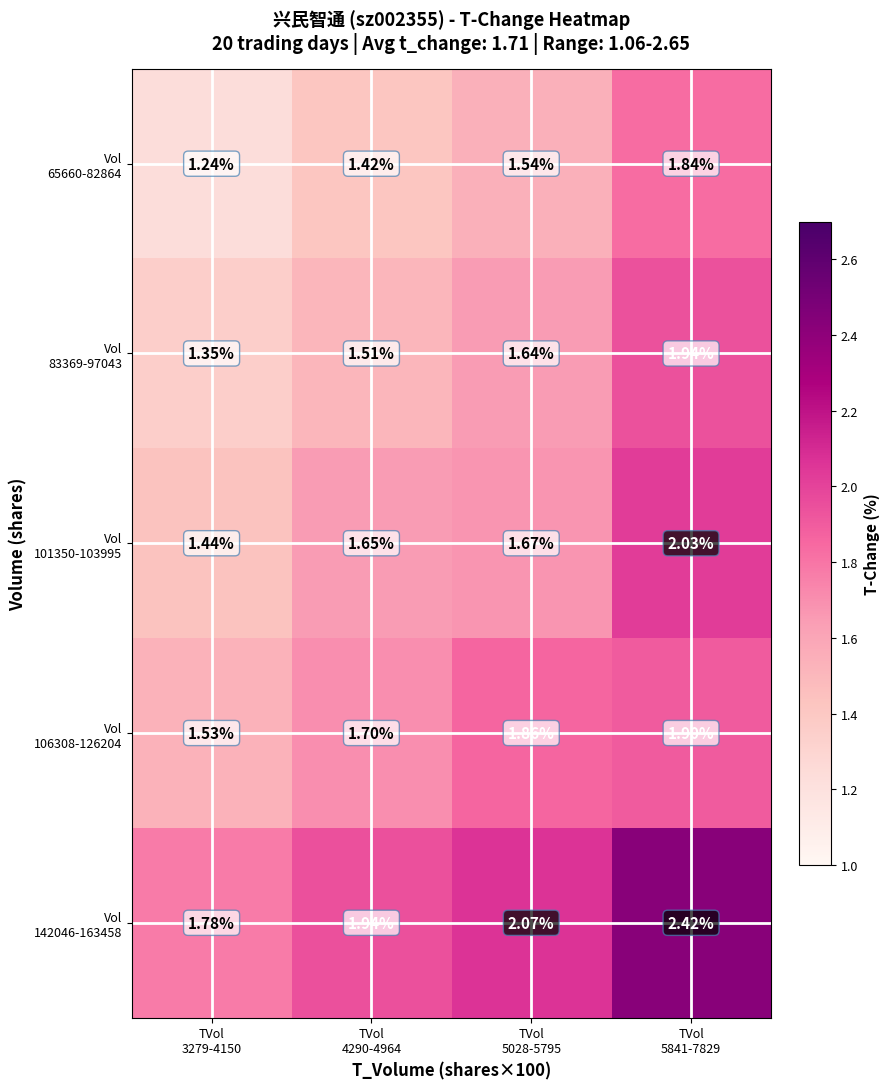

At how many categories does at least one series exceed 2?

2